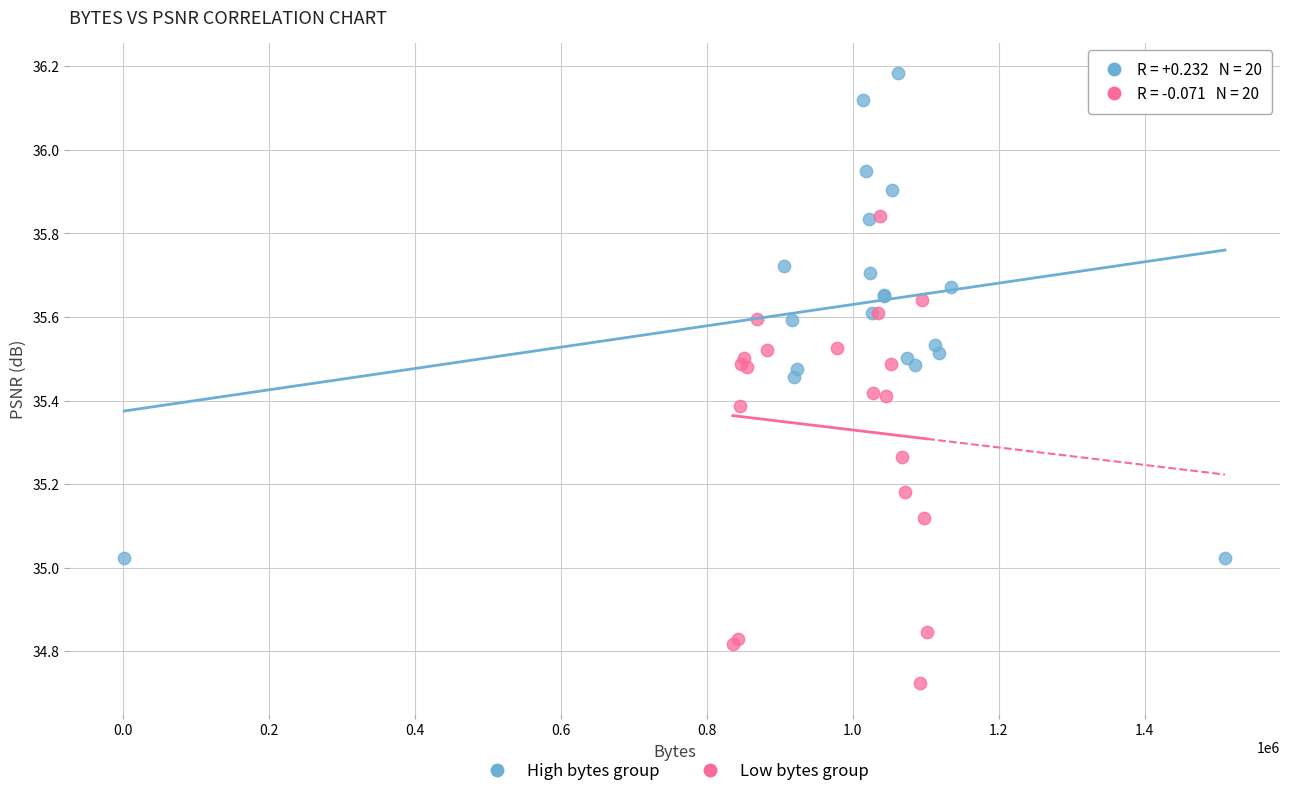

Which series contains the lowest Y value?

Low bytes group